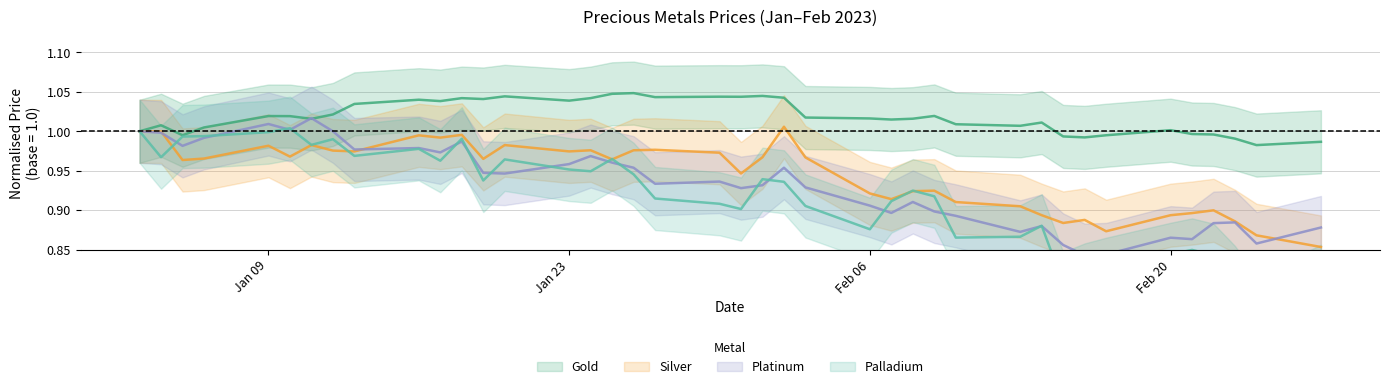

What is the difference between the highest and lowest values at 2023-01-27?

0.1